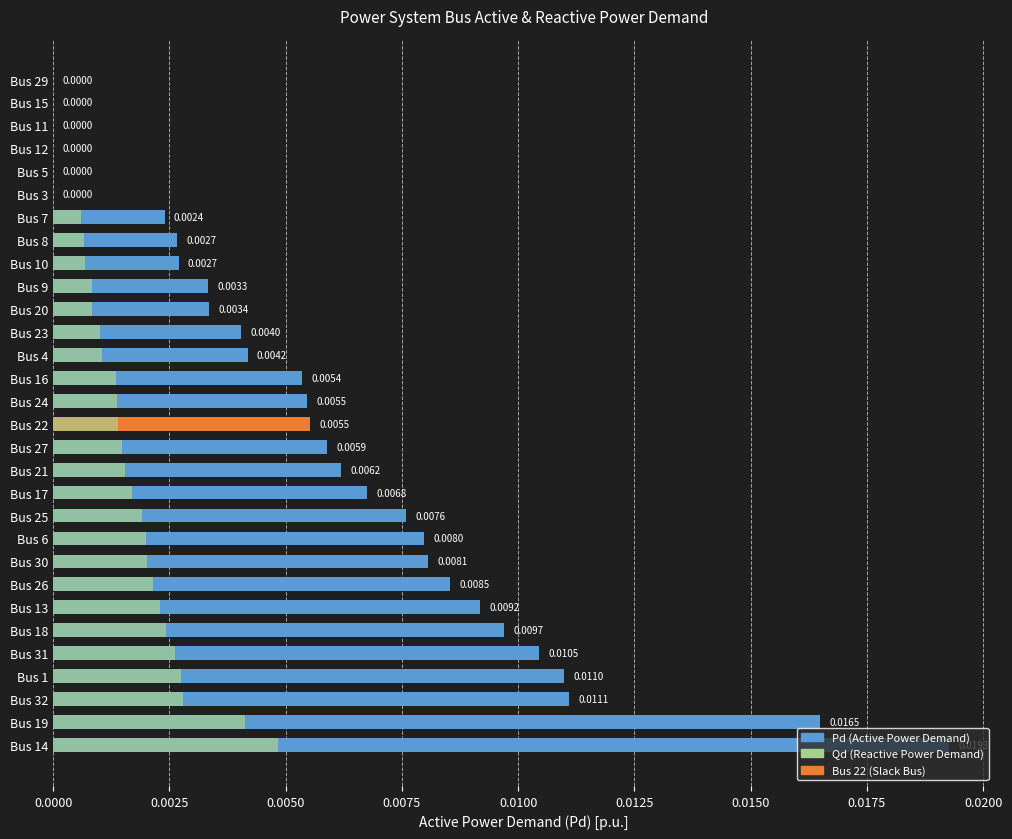

At how many categories does at least one series exceed 0?

24